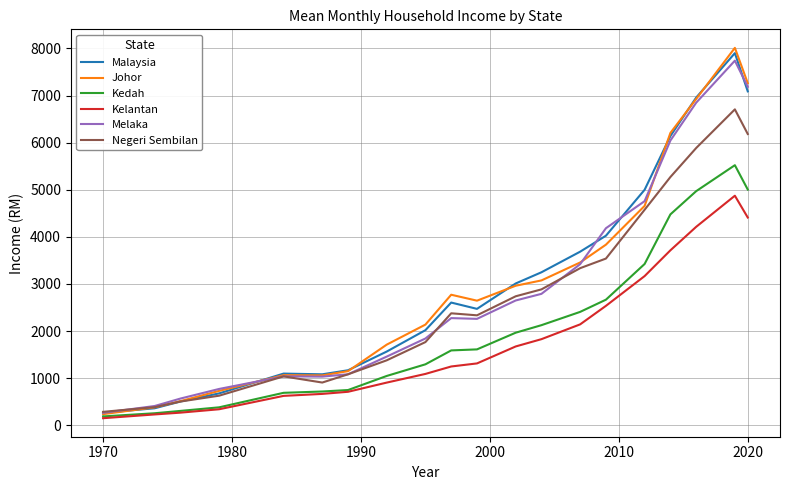

What is the maximum value shown in the chart?

8013